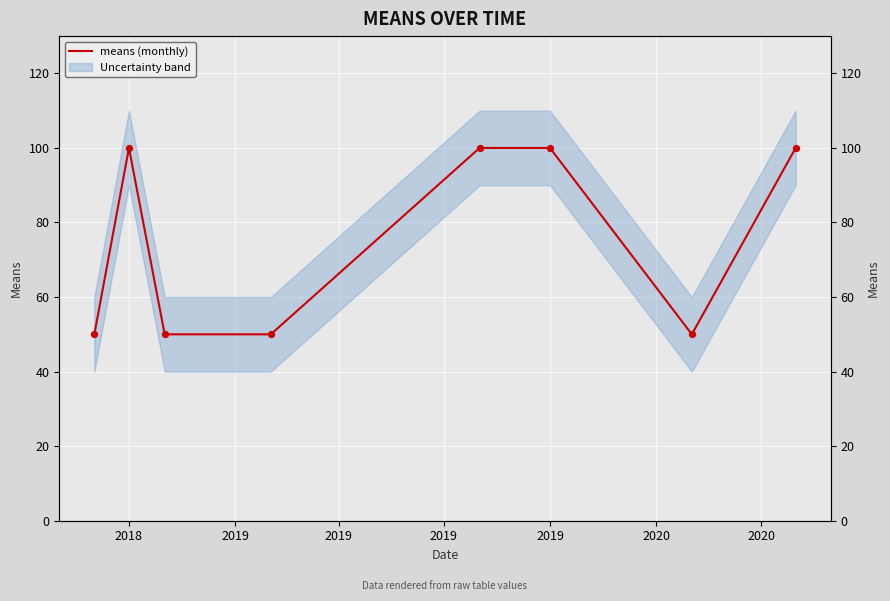

Approximately how many times larger is the value at 2019 compared to 2019?

2.0